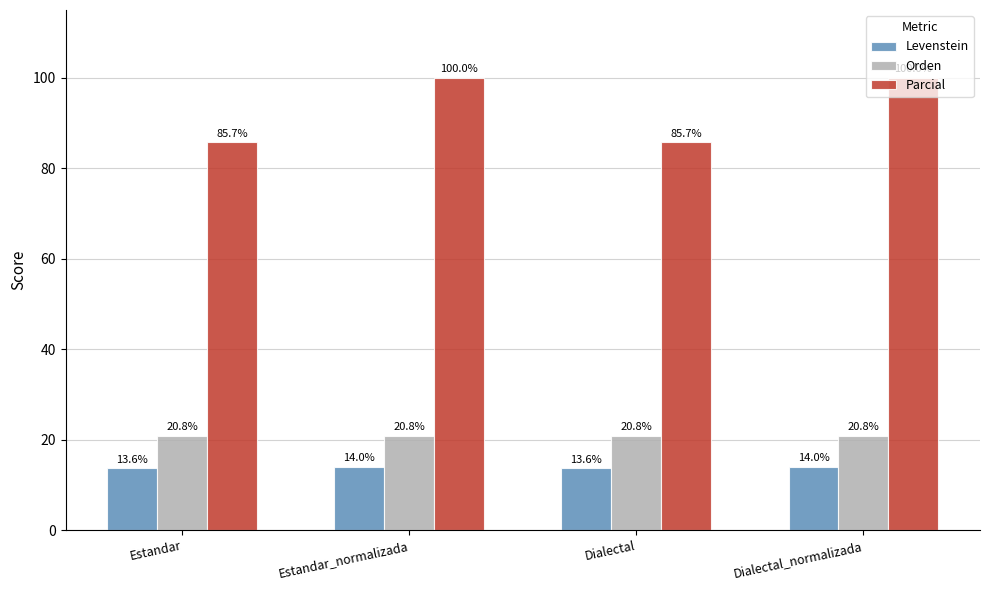

At Estandar, list the series in order from smallest to largest.

Levenstein, Orden, Parcial